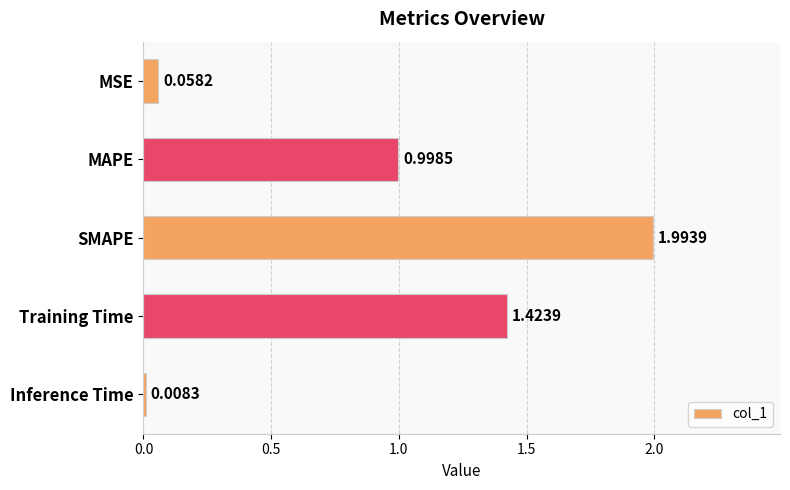

List the labels in order of value, largest first.

SMAPE, Training Time, MAPE, MSE, Inference Time